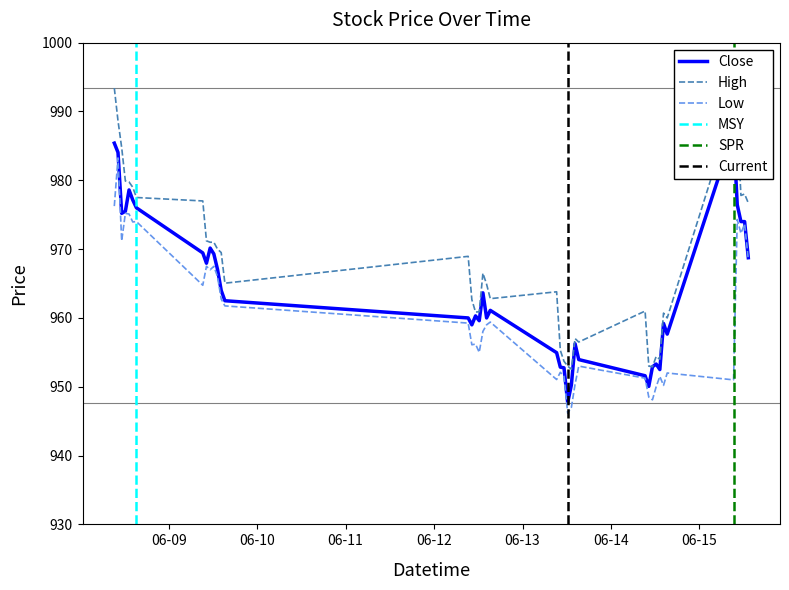

Rank the series by their maximum value, from highest to lowest.

High, Close, Low